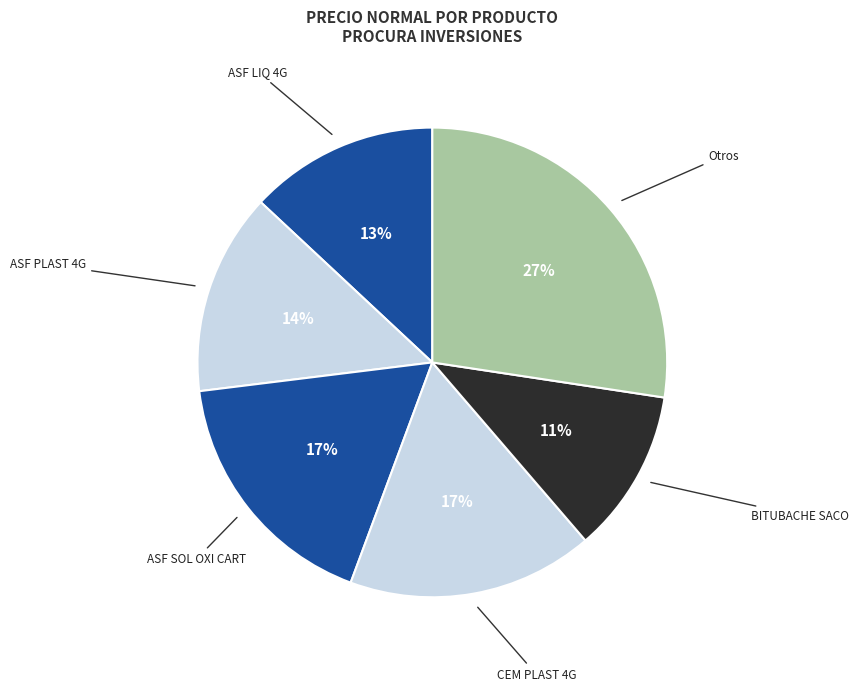

How many segments does this pie chart have?

6